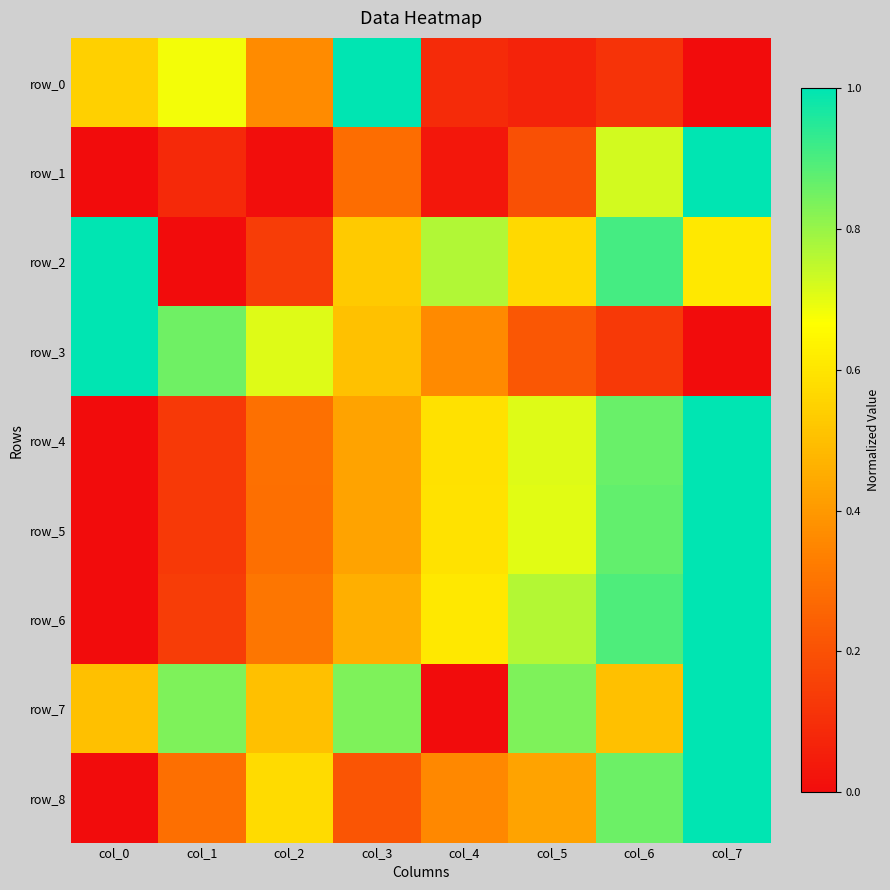

What is the difference between the maximum and minimum values in the row_4 series?

1.0